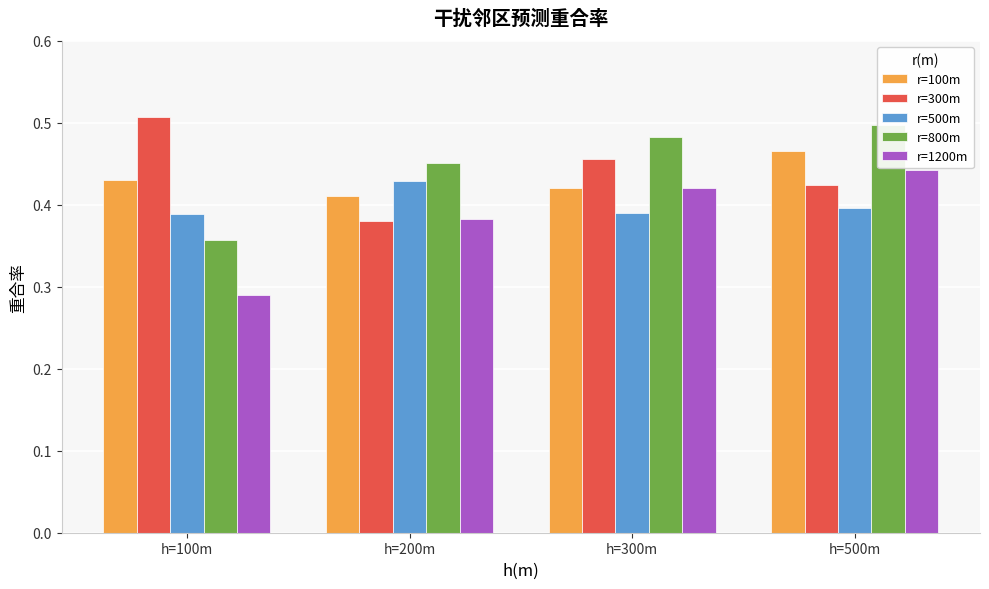

At which category is the sum across all series the highest?

h=500m